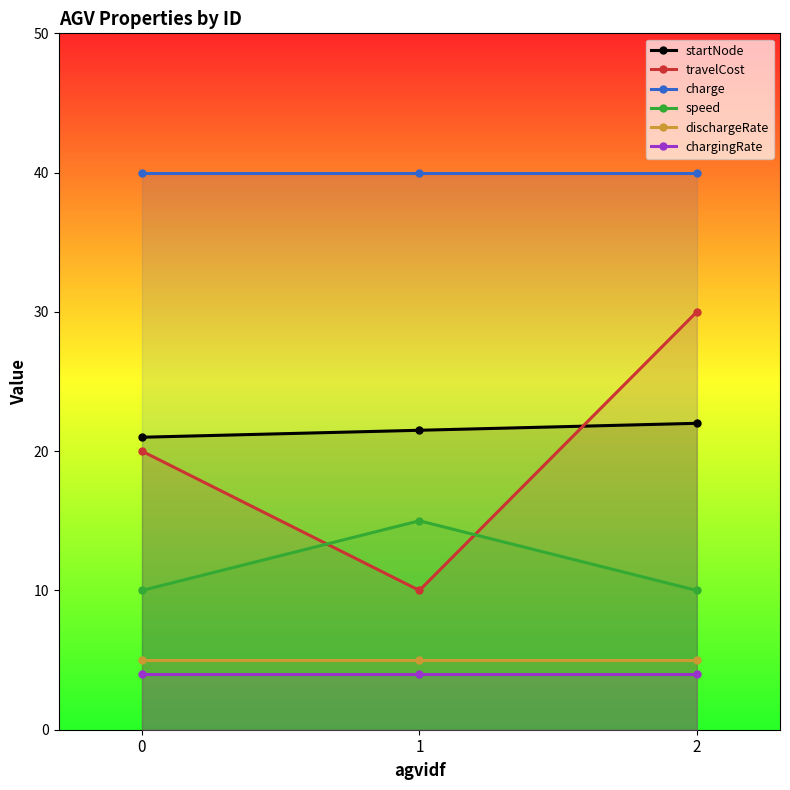

At 0, list the series in order from smallest to largest.

chargingRate, dischargeRate, speed, travelCost, startNode, charge